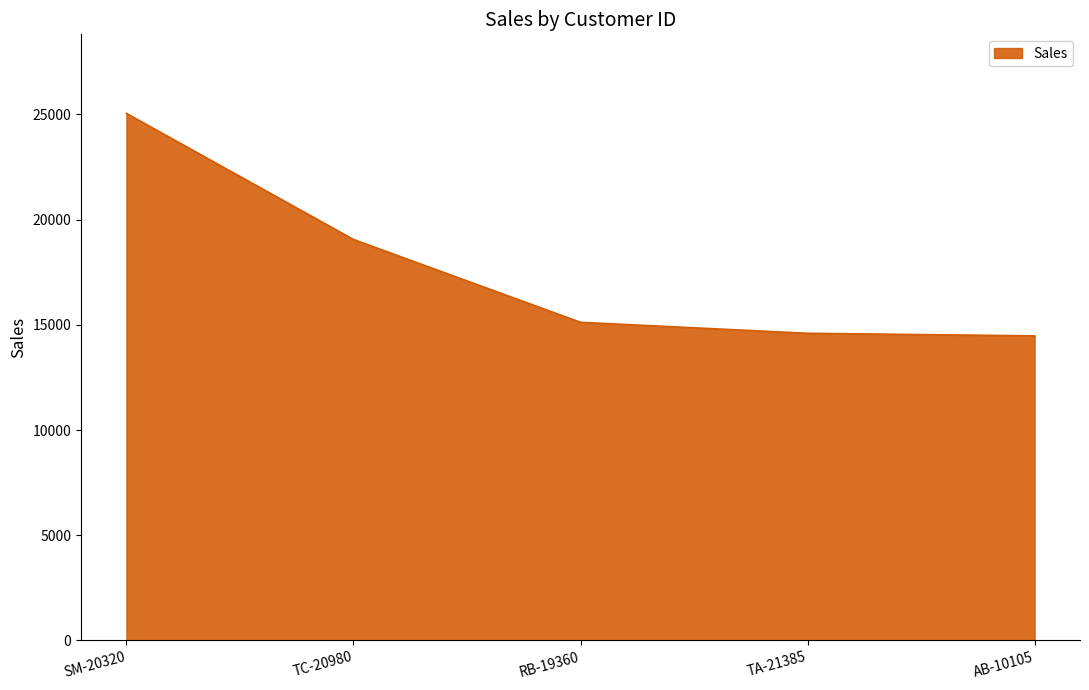

What is the minimum value shown in the chart?

14473.6